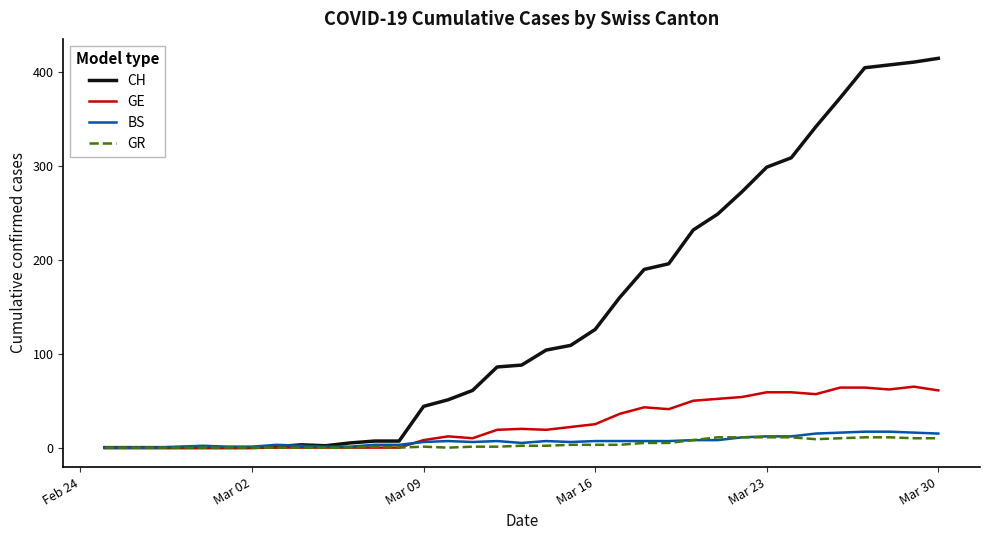

At how many categories does at least one series exceed 131?

14